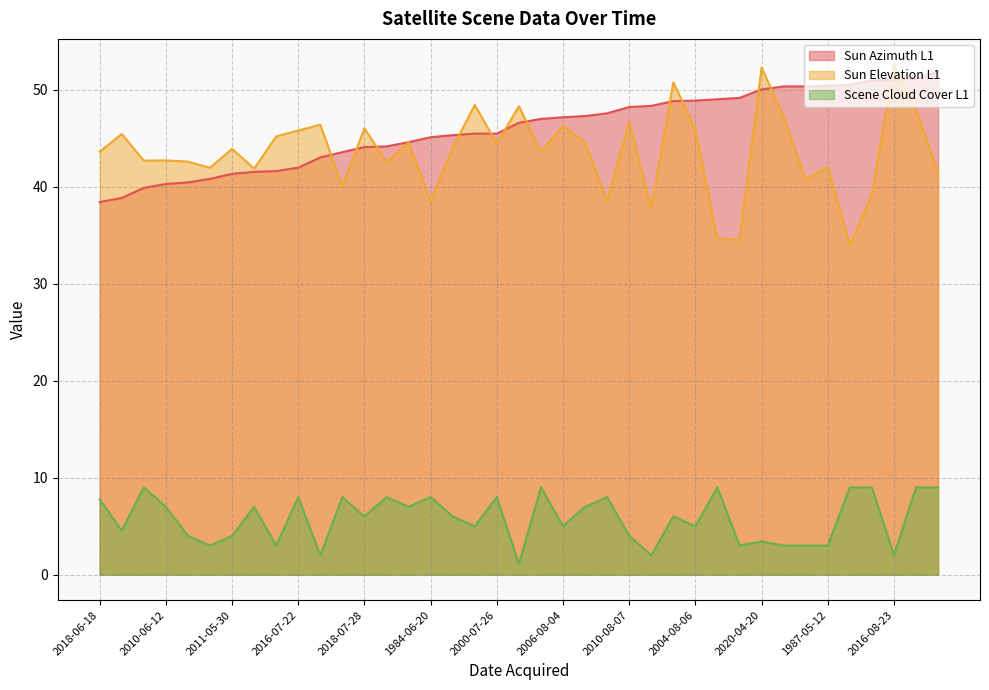

How many distinct data groups are displayed?

3